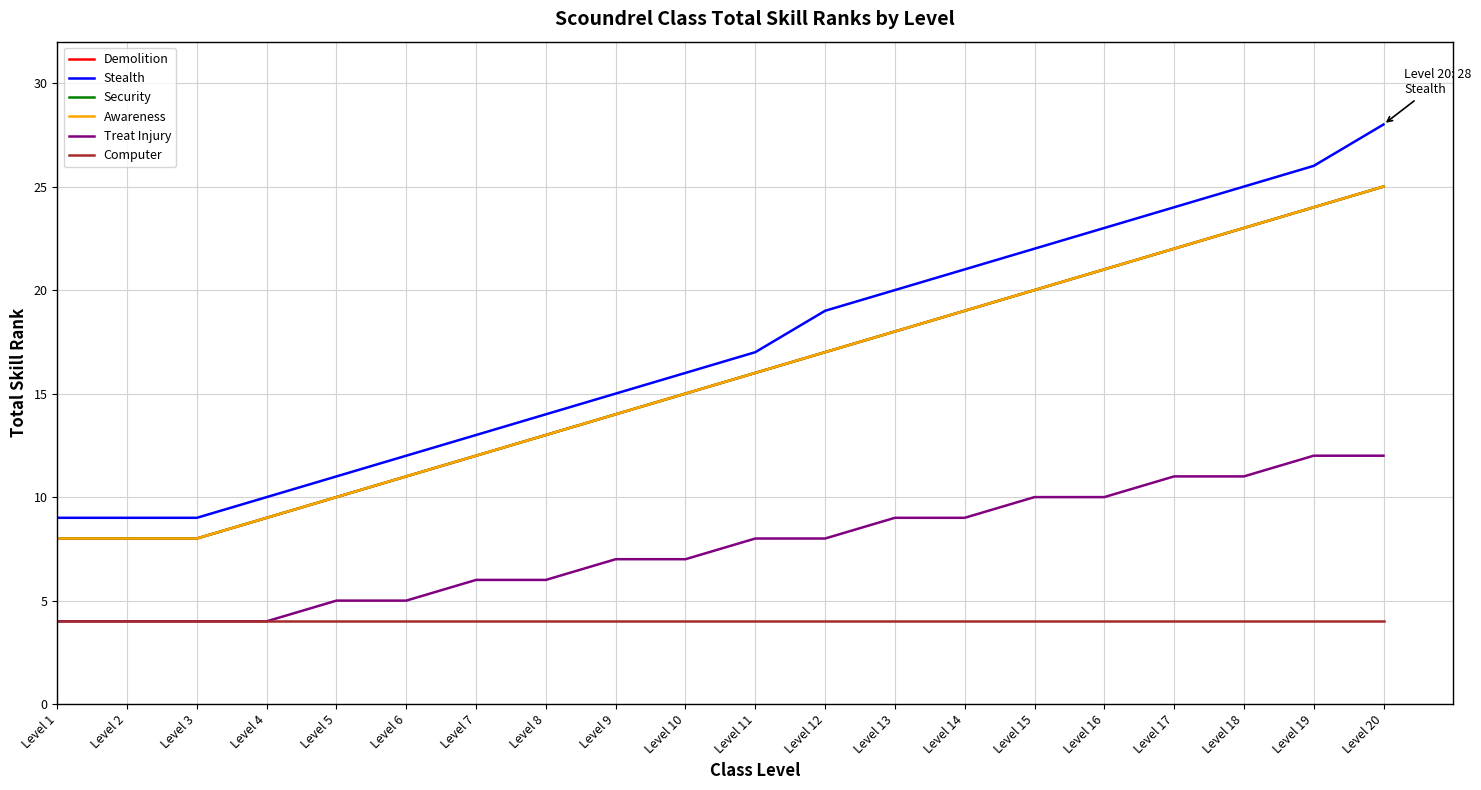

What is the smallest value displayed?

4